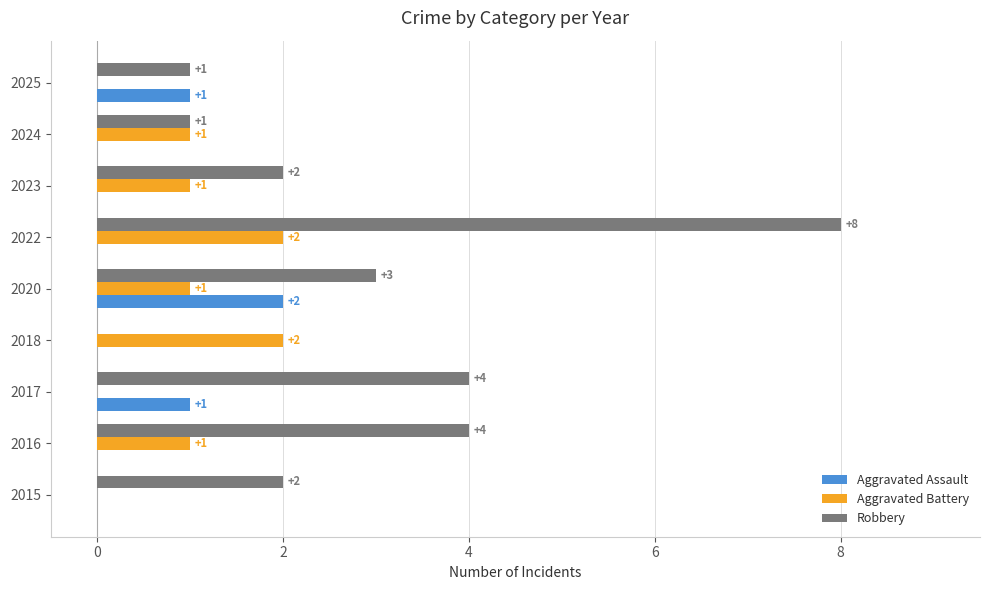

What is the sum of all Aggravated Assault values?

4